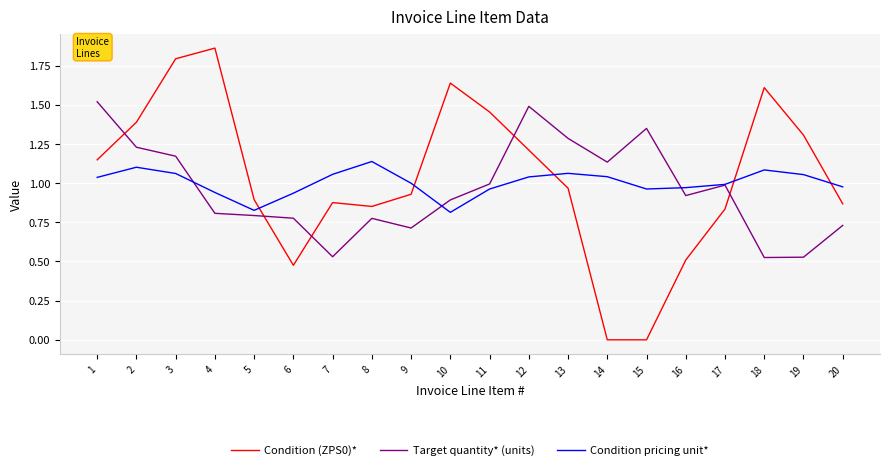

Count the number of categories in the chart.

20